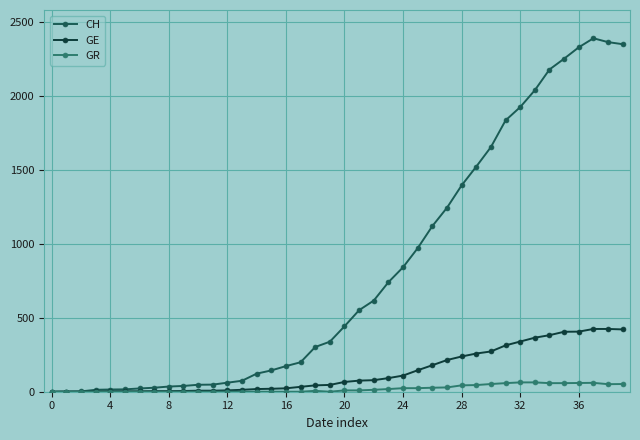

Rank the series by their maximum value, from highest to lowest.

CH, GE, GR